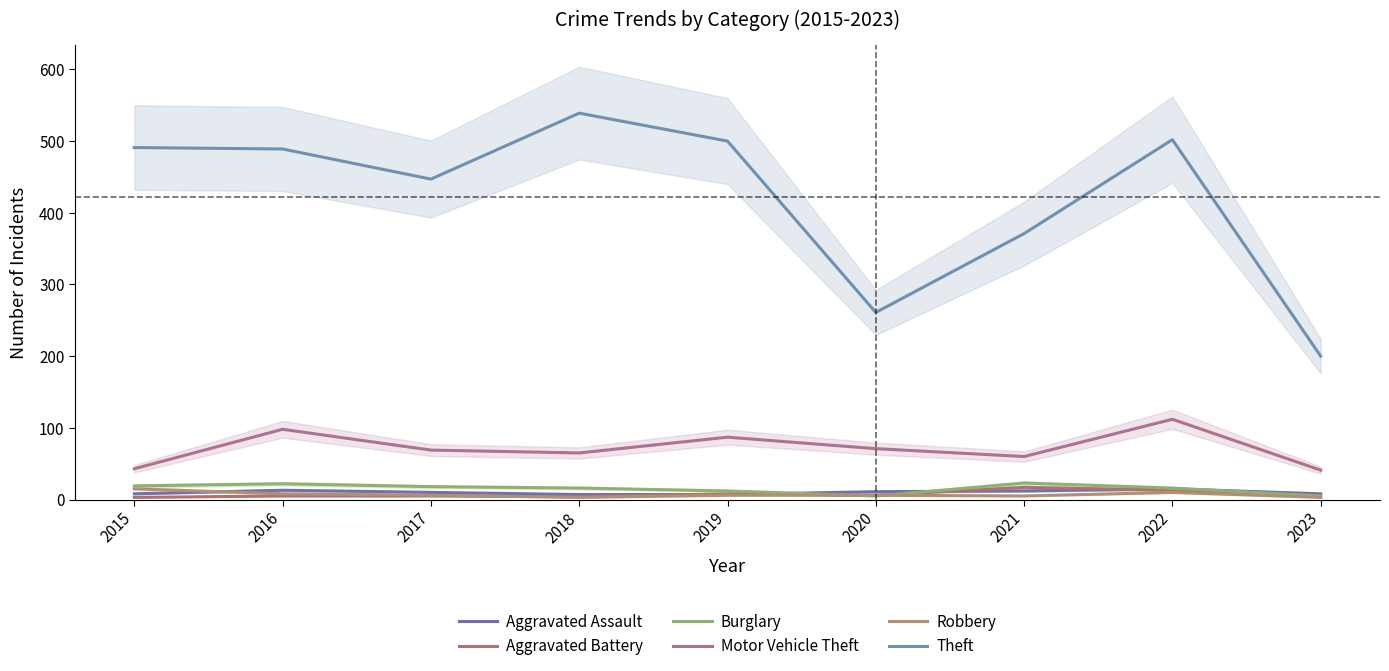

Where is the first local minimum for Aggravated Battery?

2018